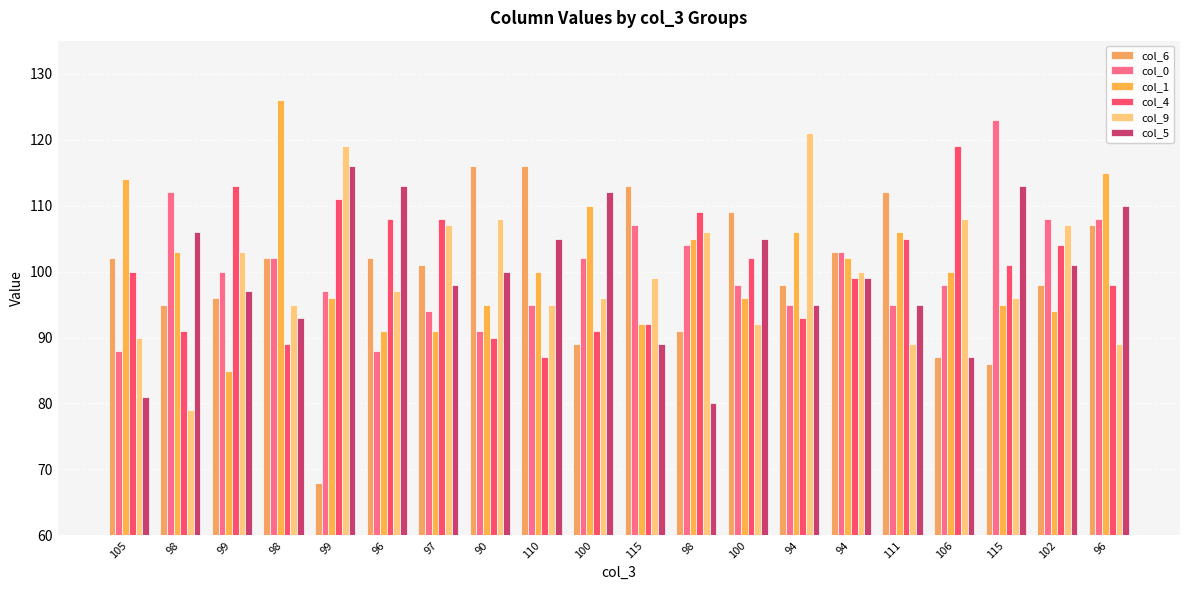

How many bars are there in each group?

6